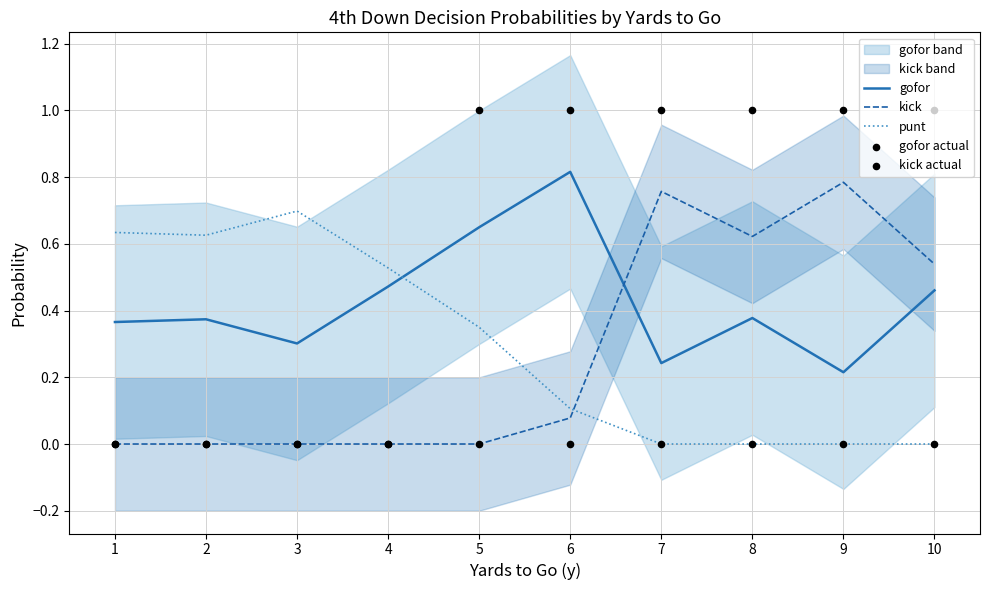

At how many categories does at least one series exceed 0?

10